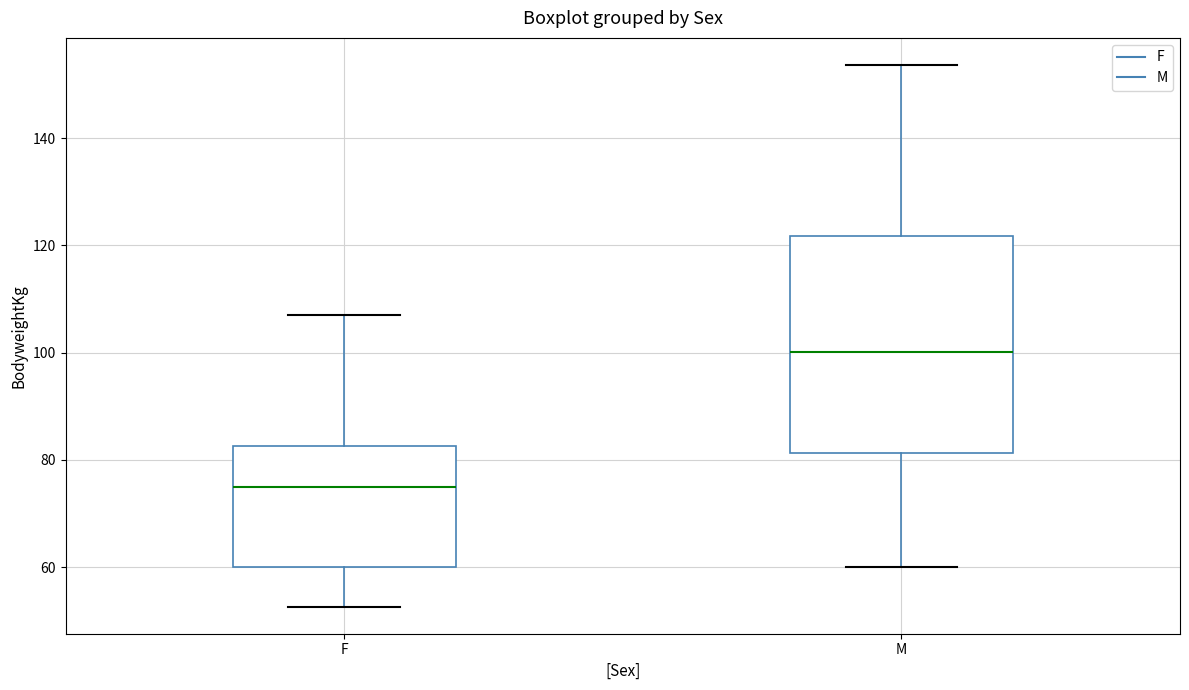

Where does the median line of the box for M sit on the y-axis? The values are not printed on the chart, so give them approximately, as read against the axis.

100